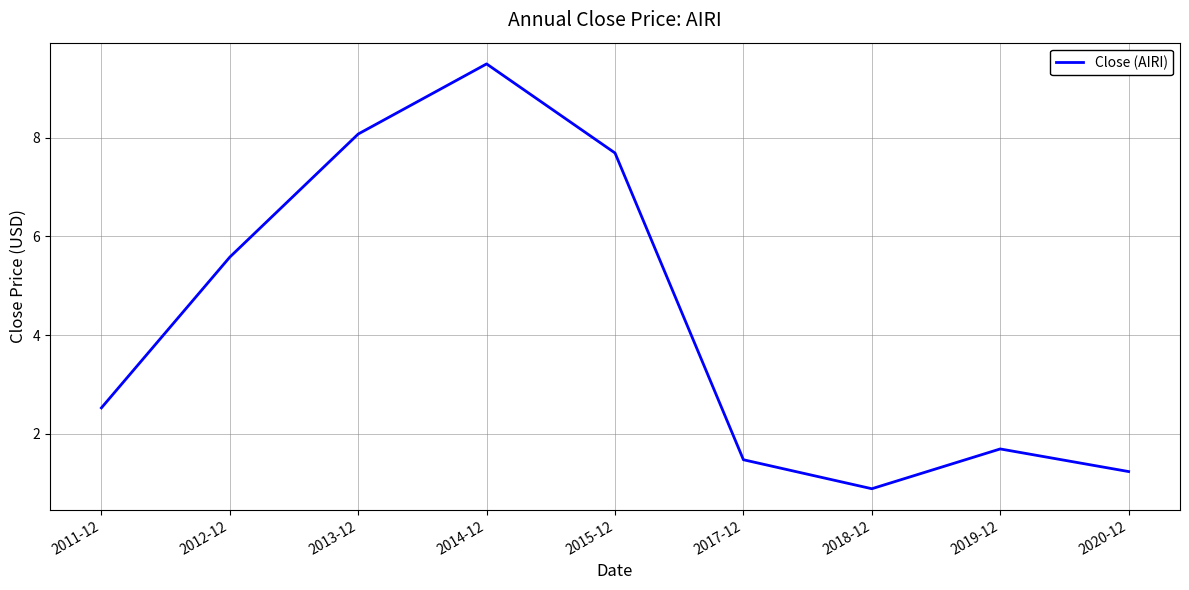

What is the change in value from 2011-12 to 2018-12?

-1.6